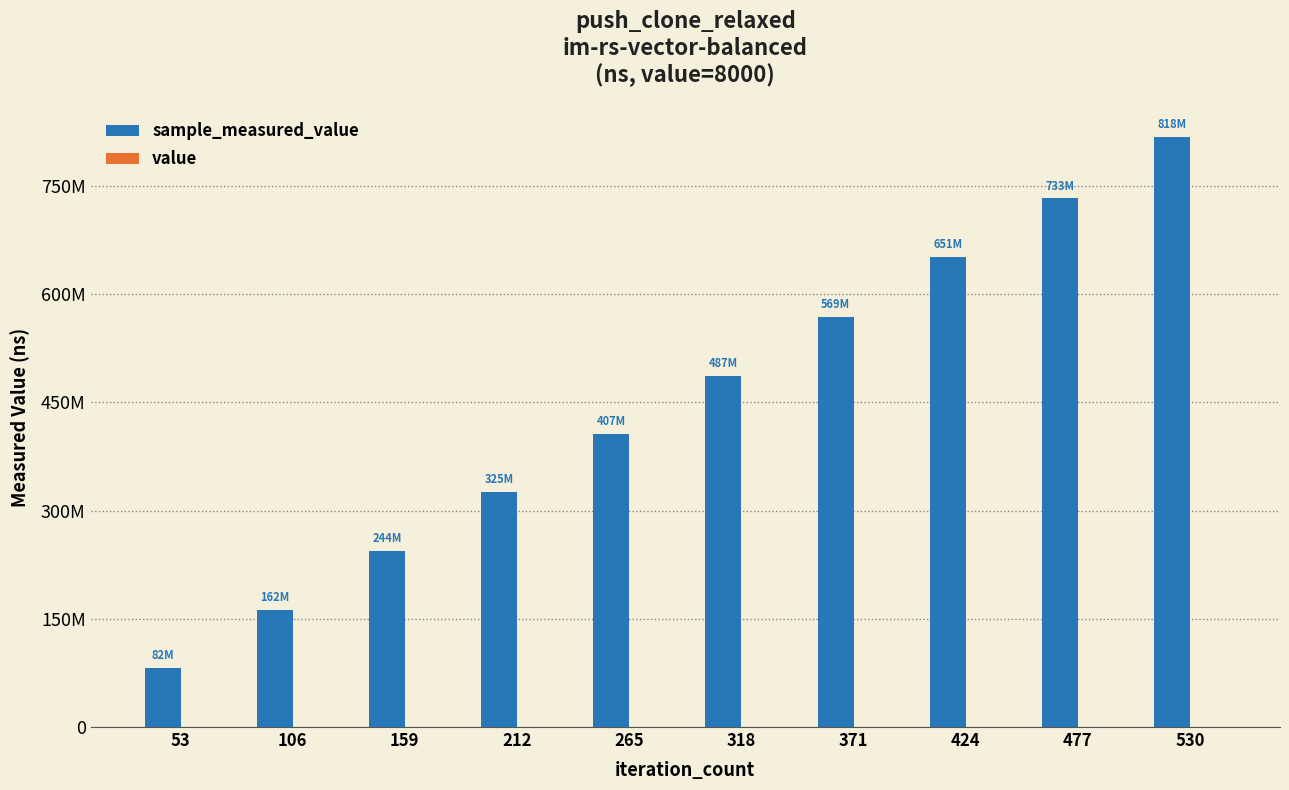

Is it true that value equals 8000 at 159?

True